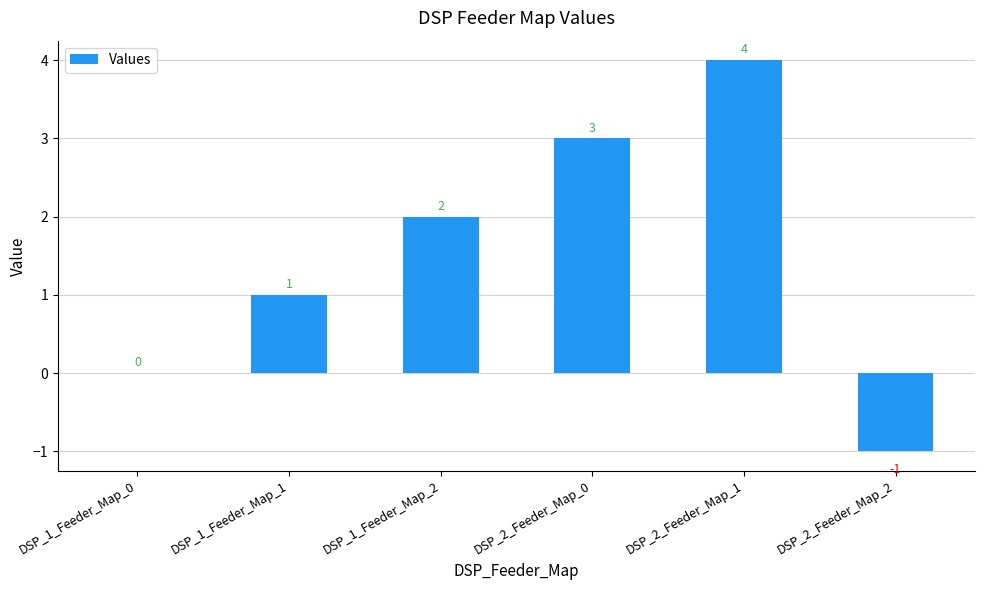

Where is the data nearest to the value 1?

DSP_1_Feeder_Map_1